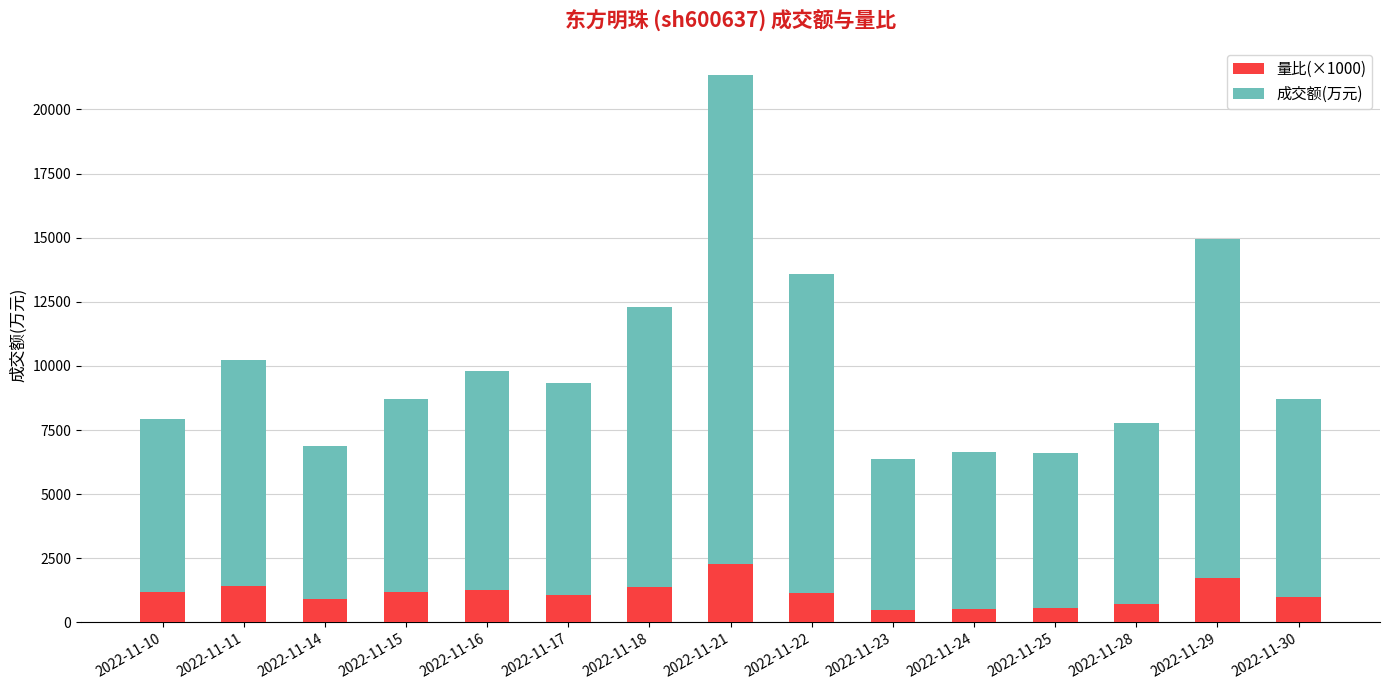

At which label does 量比(×1000) reach its peak?

2022-11-21